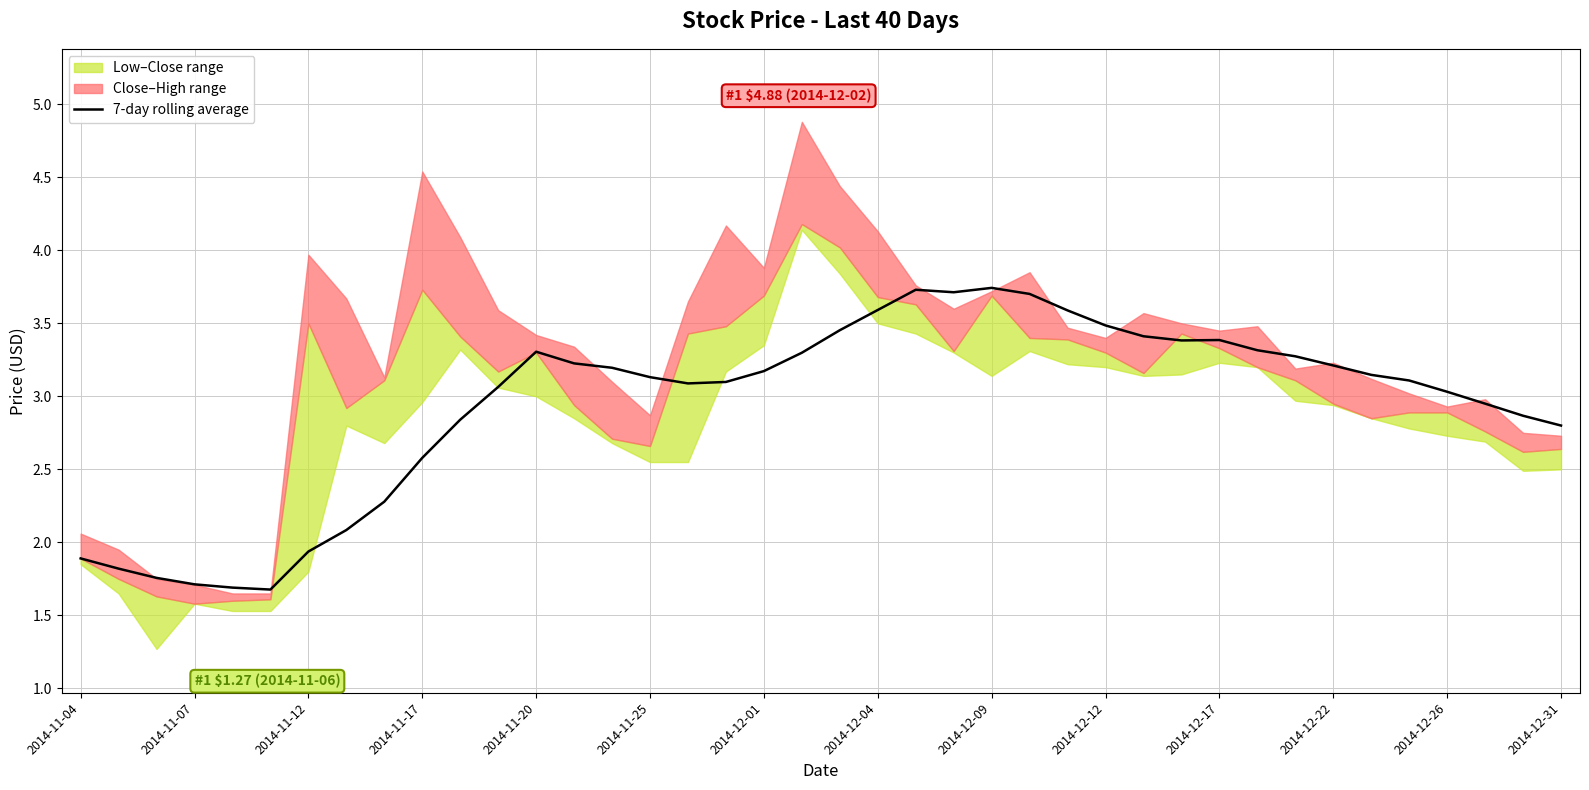

What is the sum of all values?

117.7